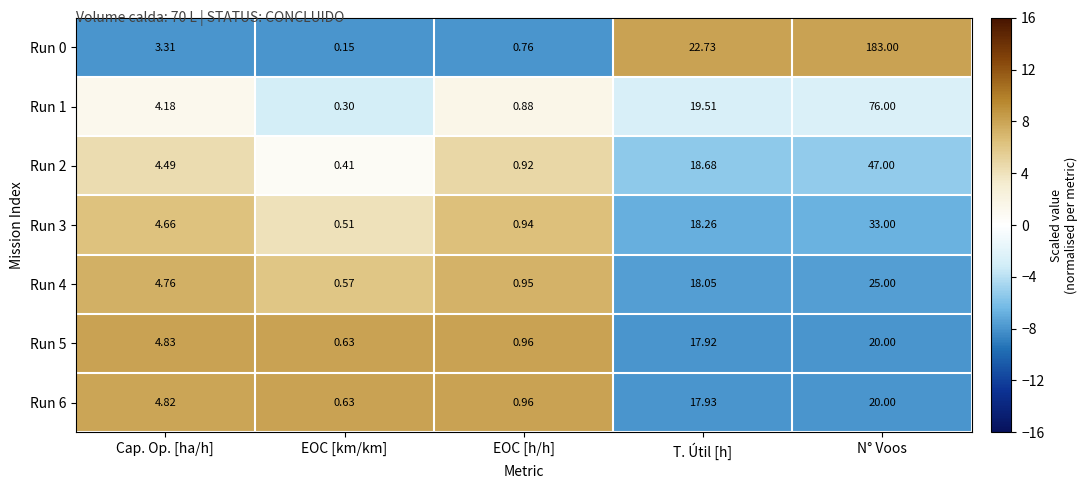

How many data points in Run 0 are less than 3?

2